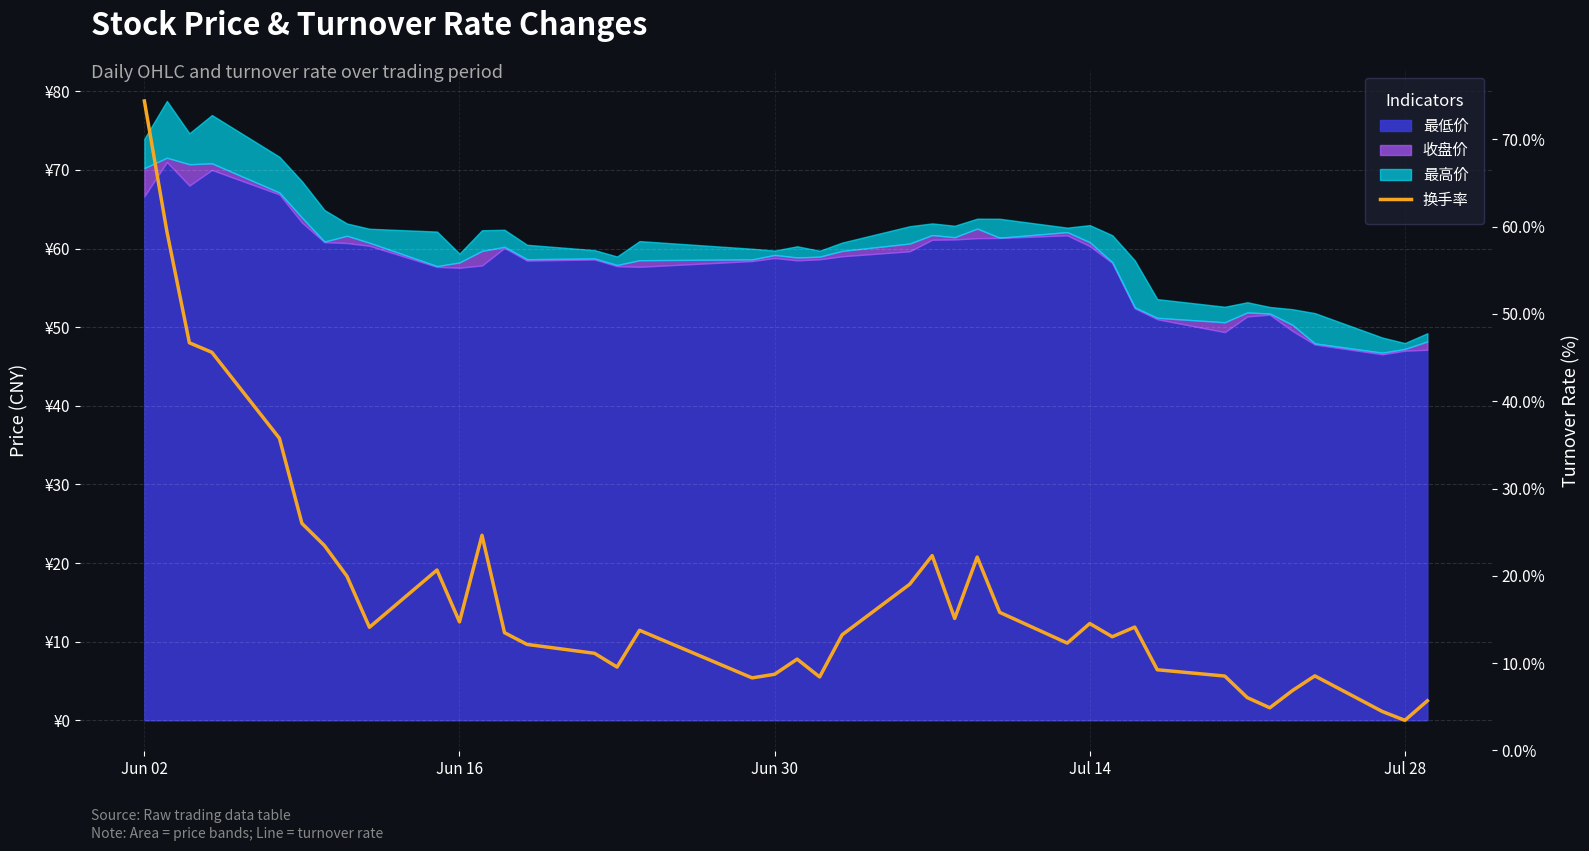

At which label does the data first exceed 13?

Jun 02